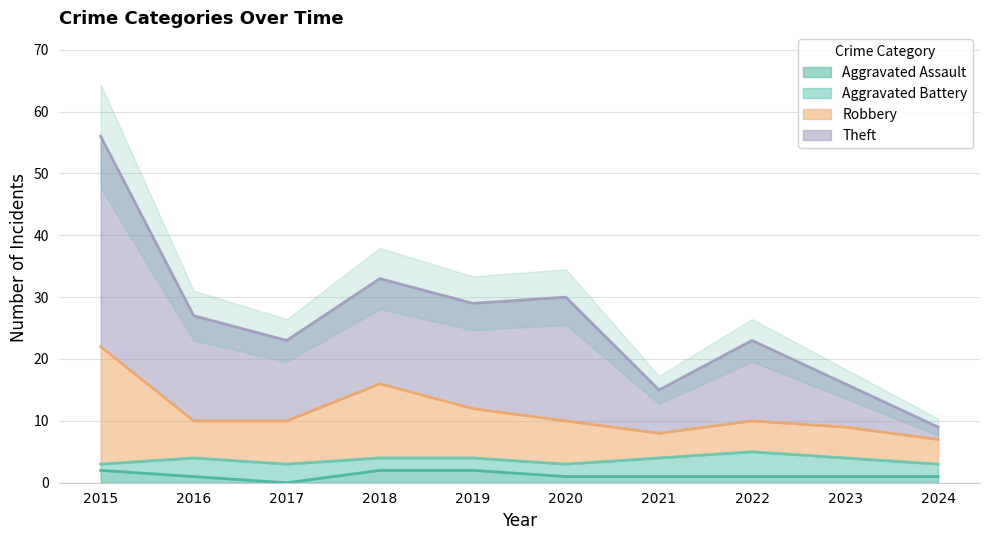

True or false: Aggravated Assault and Theft intersect in this chart.

False